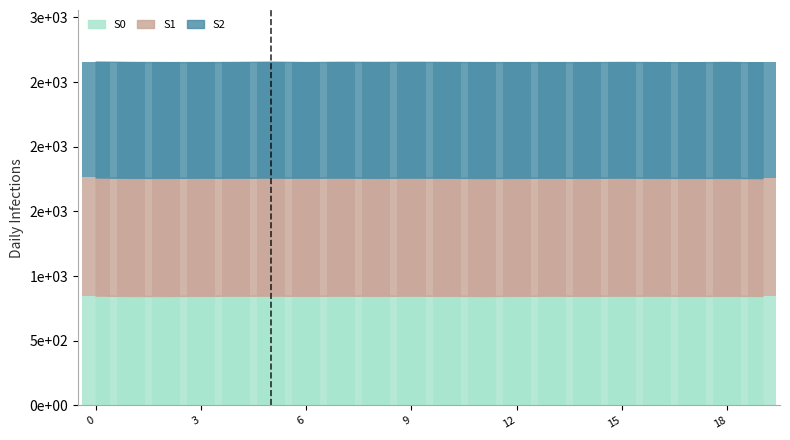

How many S1 values are between 912 and 913?

18